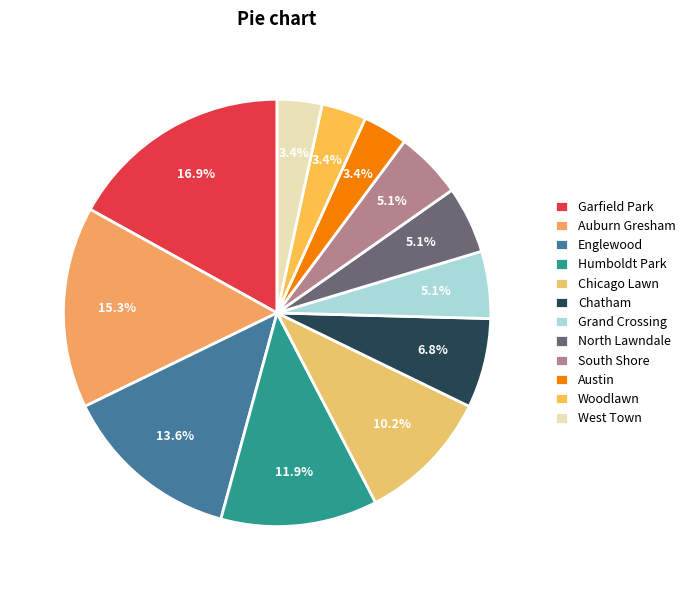

Is it true that North Lawndale is 5% of the pie?

True